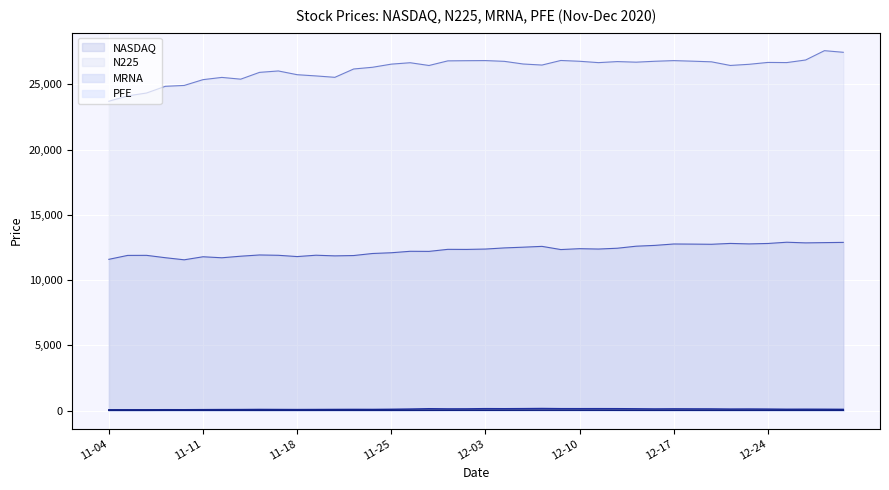

What are all the series names shown in the legend?

NASDAQ, N225, MRNA, PFE